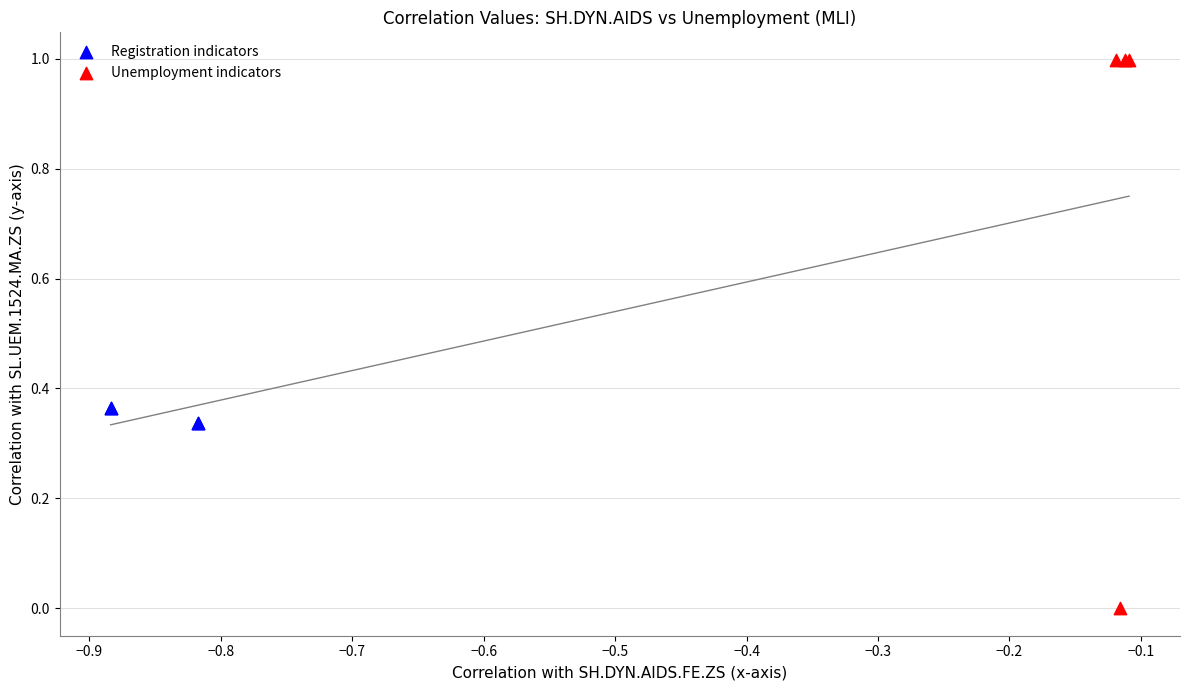

Which series reaches the maximum Y coordinate?

Unemployment indicators